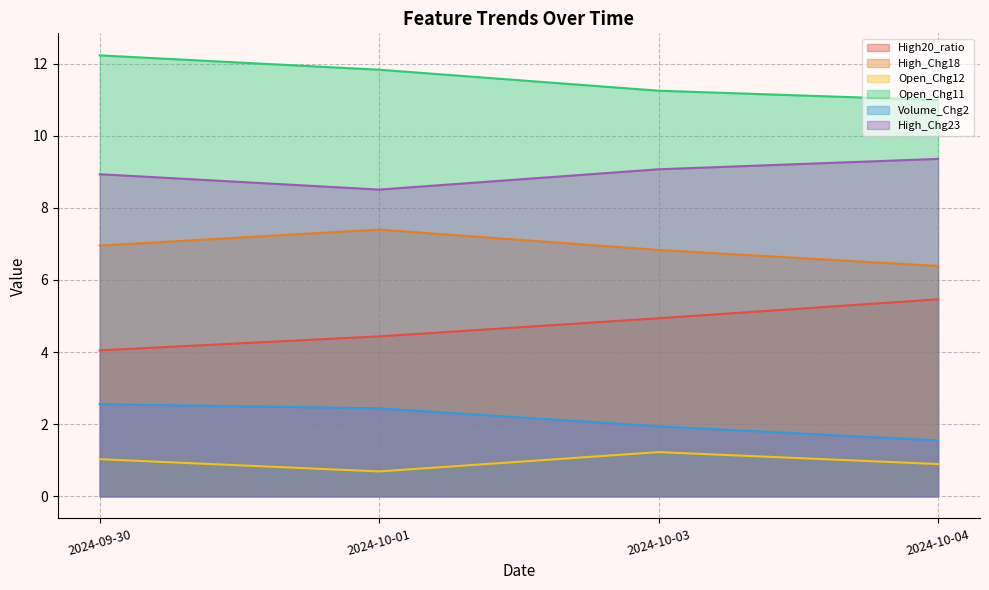

Is the value of Volume_Chg2 at 2024-10-03 greater than the value of High20_ratio at 2024-10-01?

No